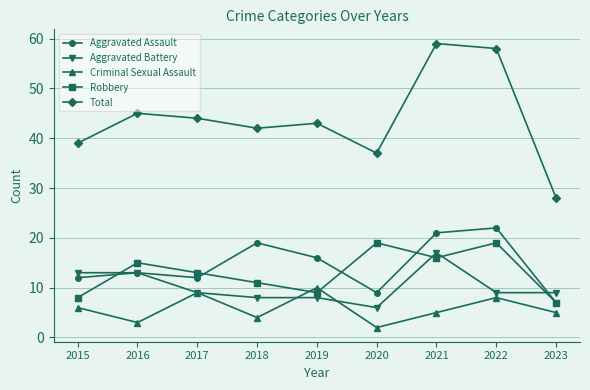

Which series ends up on top after the final intersection of Aggravated Assault and Aggravated Battery?

Aggravated Battery